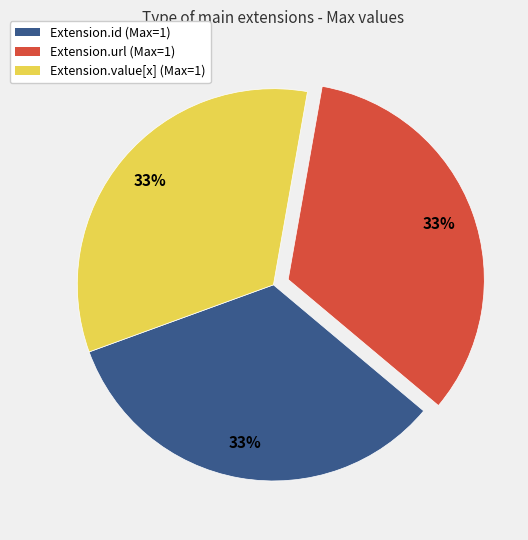

Count the number of slices in the pie.

3